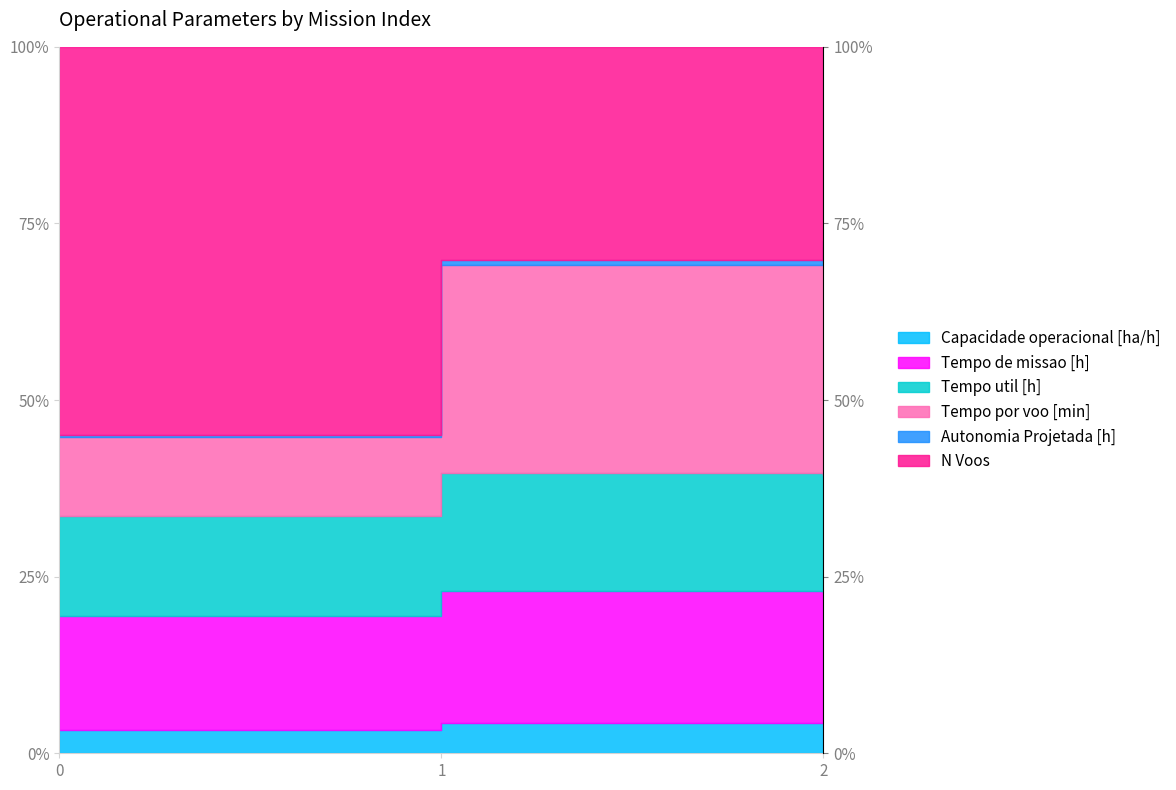

At which category is the sum across all series the highest?

2